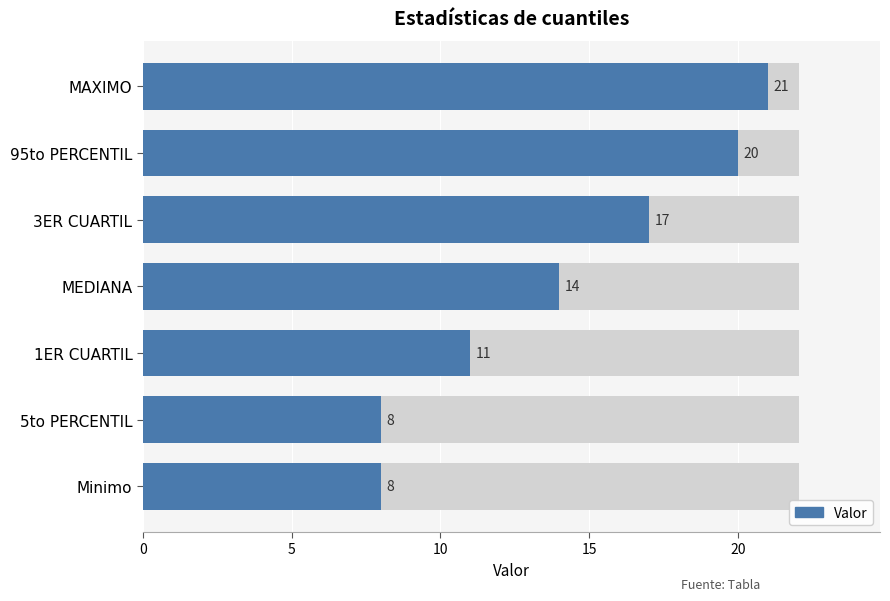

The value at 3ER CUARTIL is 17. True or false?

True